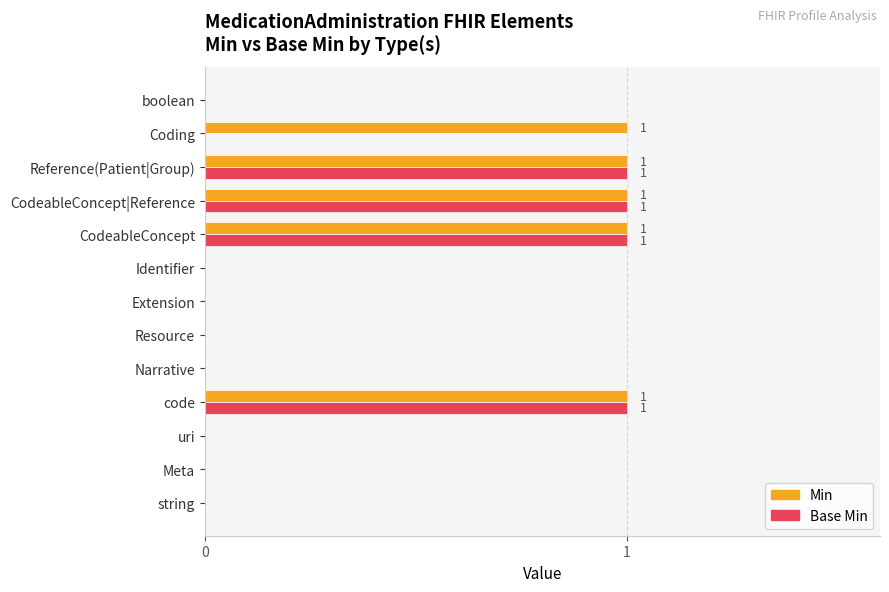

True or false: Base Min has a value of -1 at Extension.

False